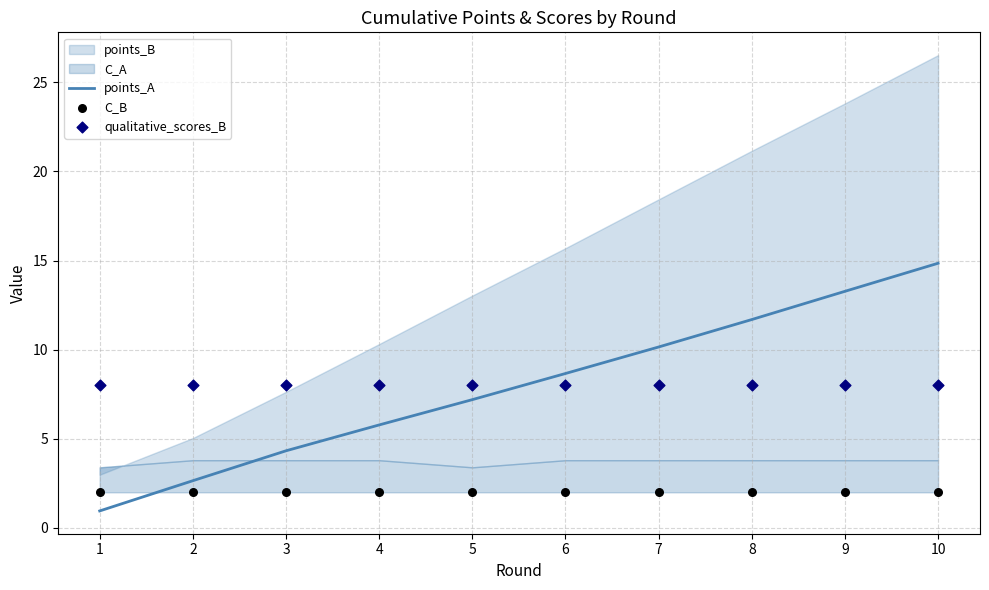

Is it true that points_A equals 9.1 at 4?

False